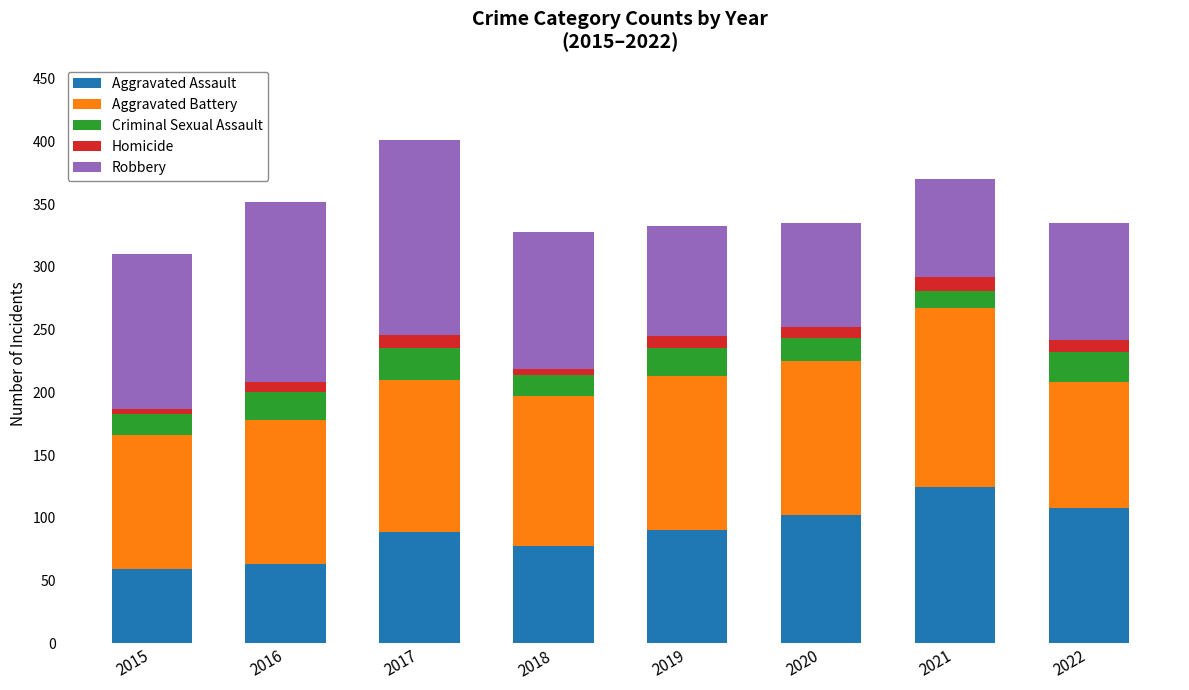

At which label does Aggravated Assault reach its peak?

2021